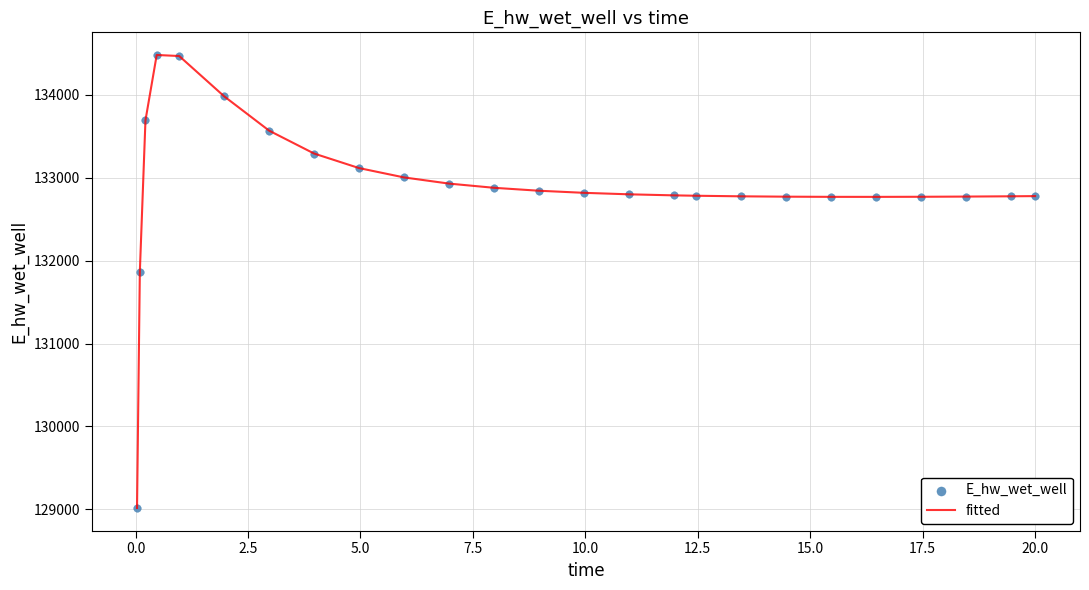

What is the smallest value displayed?

129015.8